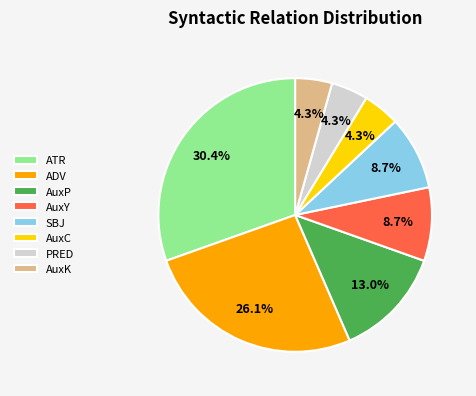

How many slices are in this pie chart?

8